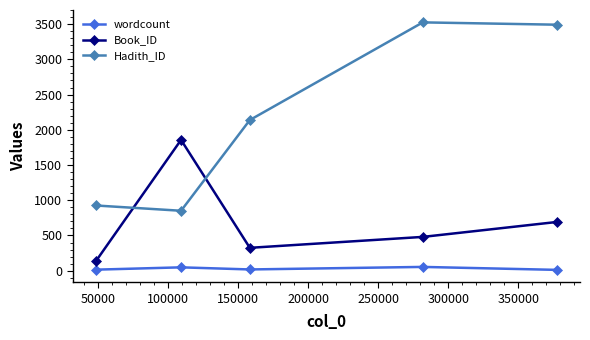

True or false: Book_ID and wordcount cross at least once.

False